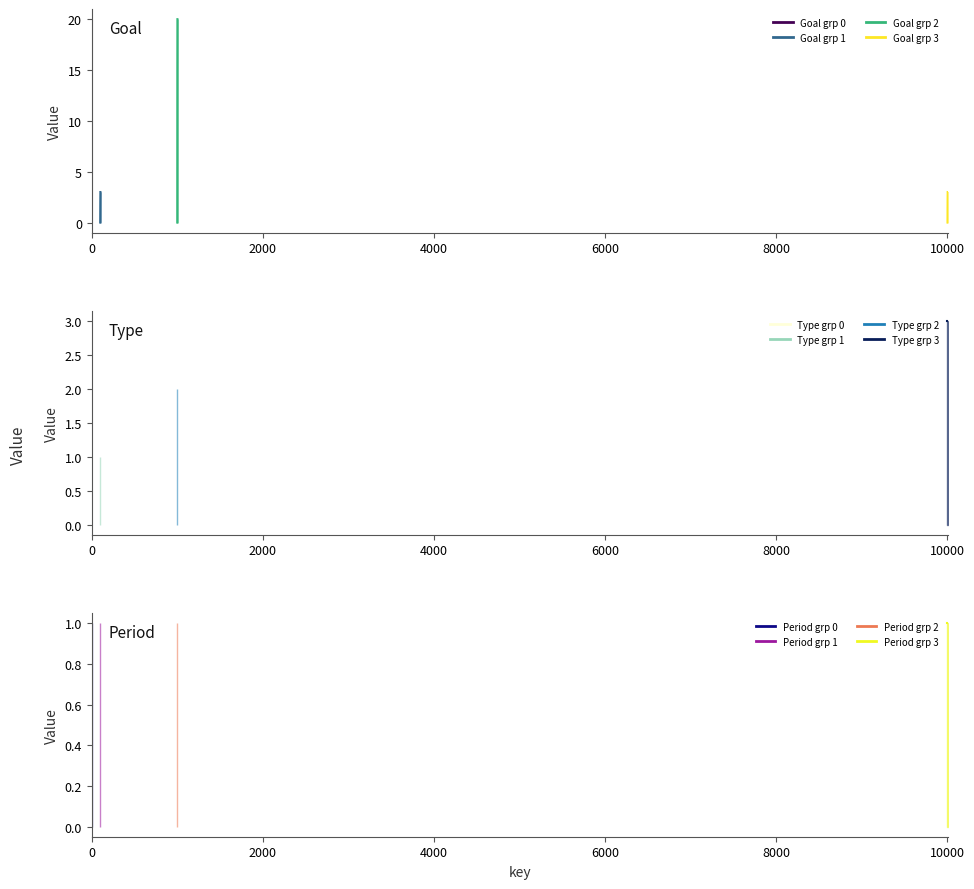

Where is the first local maximum for Goal?

2